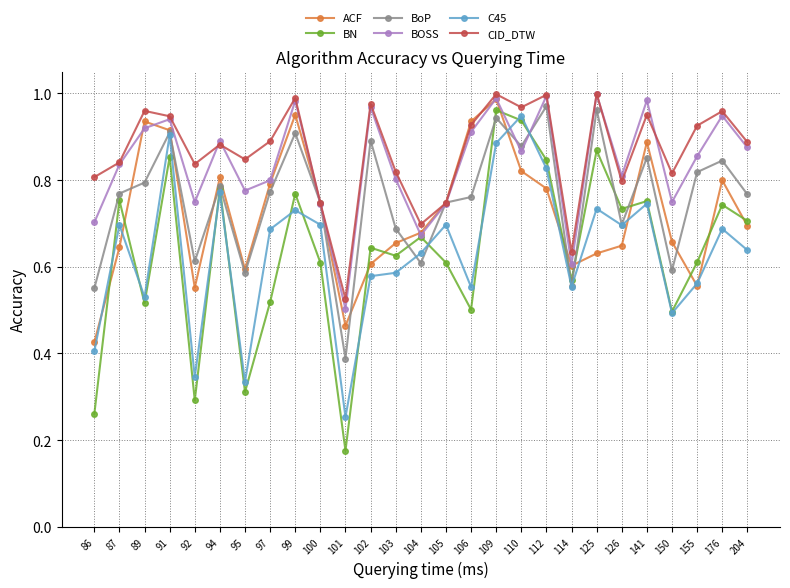

What is the sum of the BOSS values at 102 and 95?

1.7